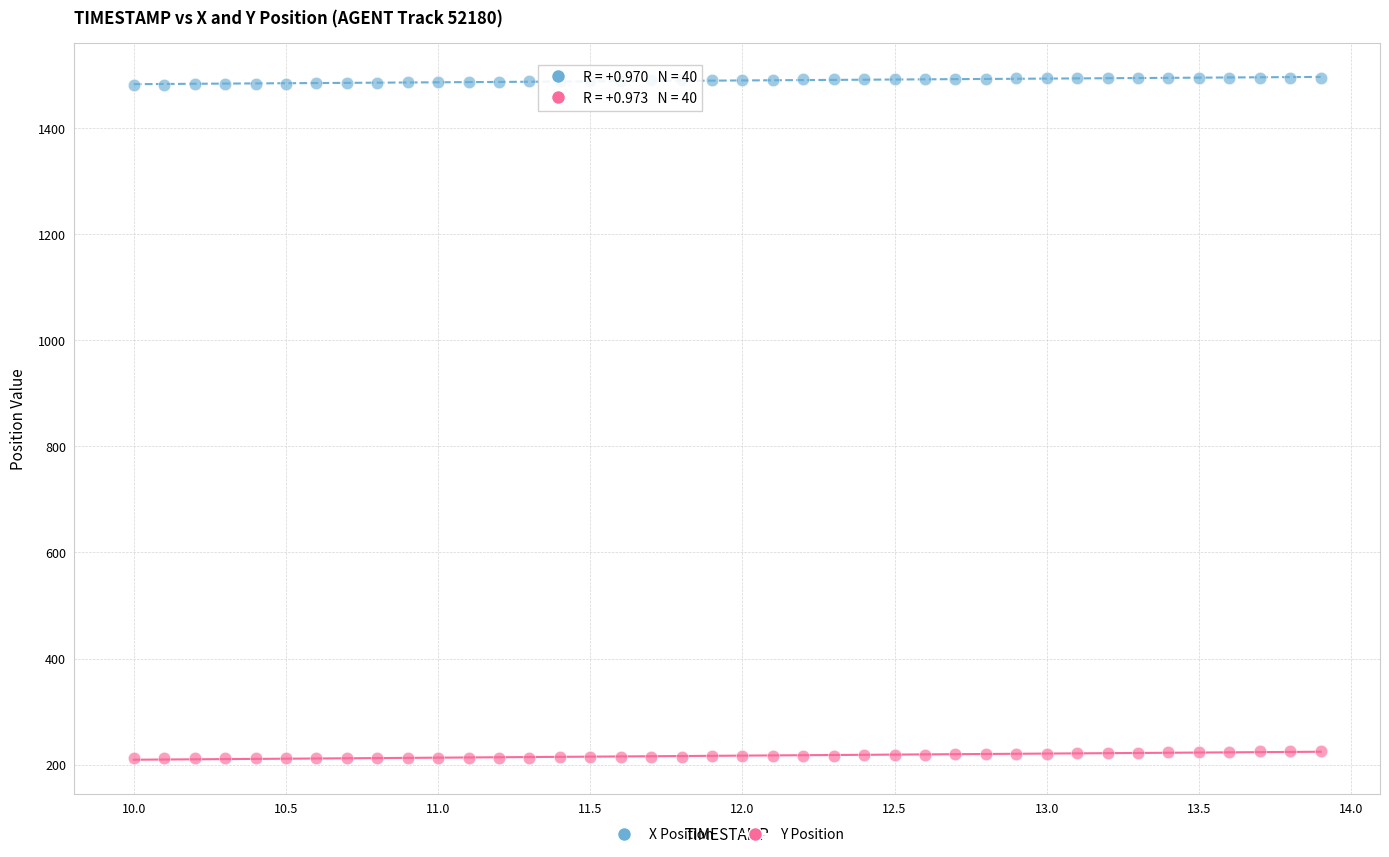

Which series contains the lowest Y value?

Y Position